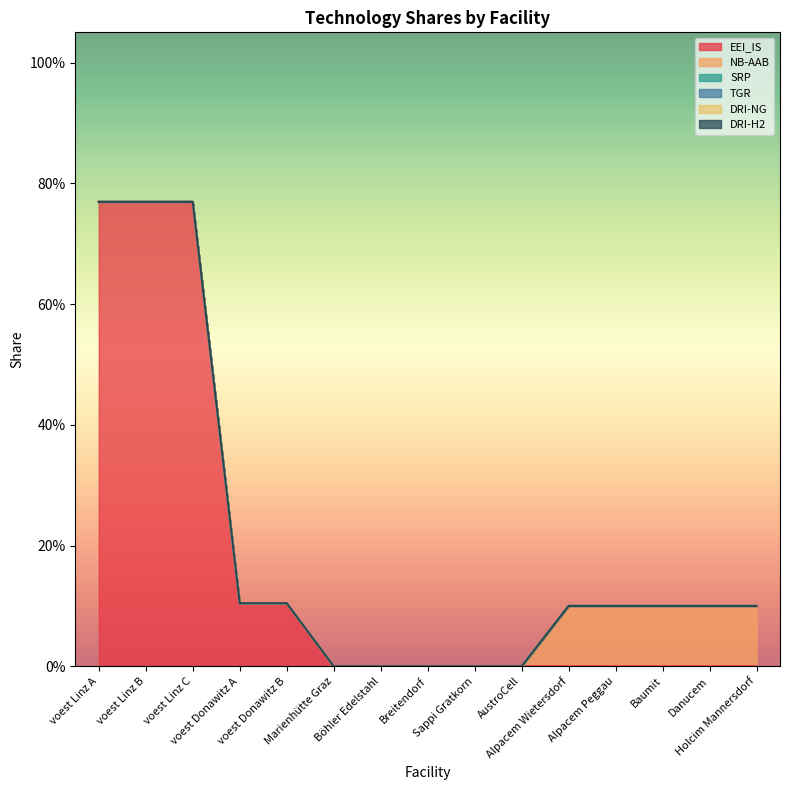

True or false: NB-AAB has a value of 0.1 at Sappi Gratkorn.

False